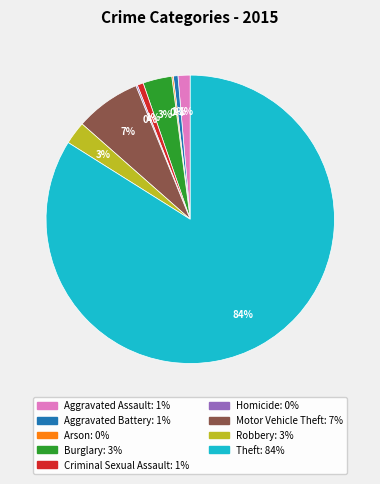

What is the largest slice in the pie chart?

Theft